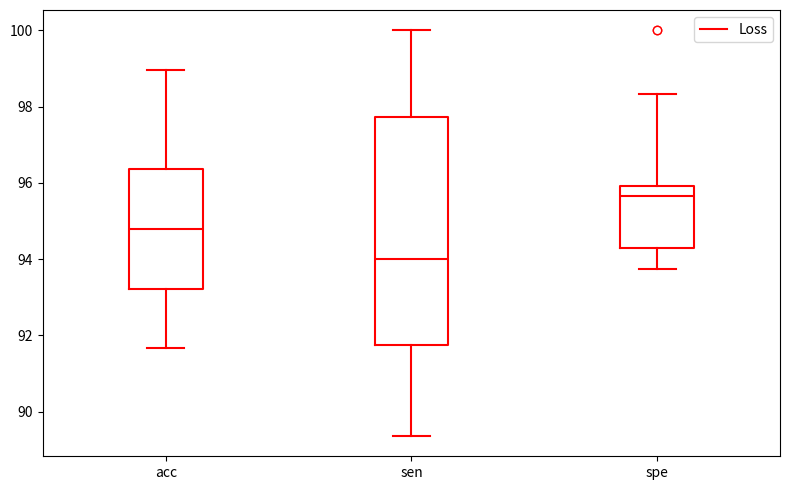

Which box has the highest median line?

spe